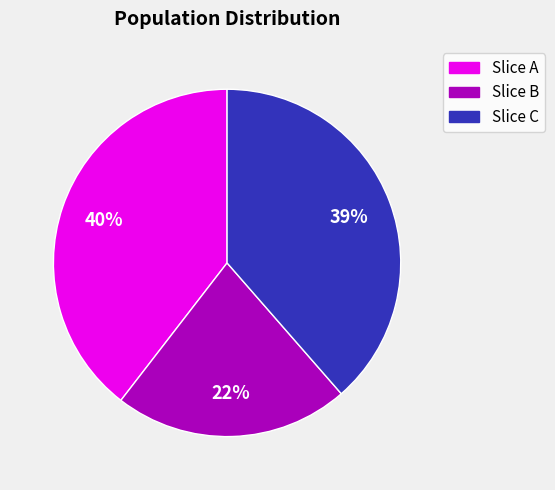

To the nearest percent, what is the difference between the largest and smallest slice percentages?

18%